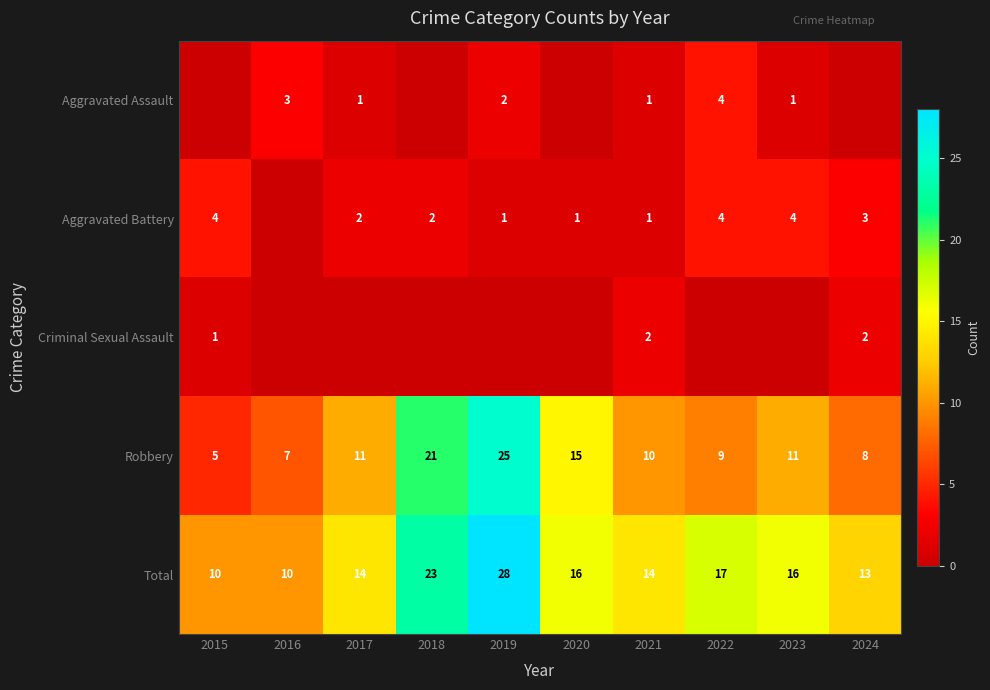

What is the difference between the maximum and second lowest values in the Total series?

18